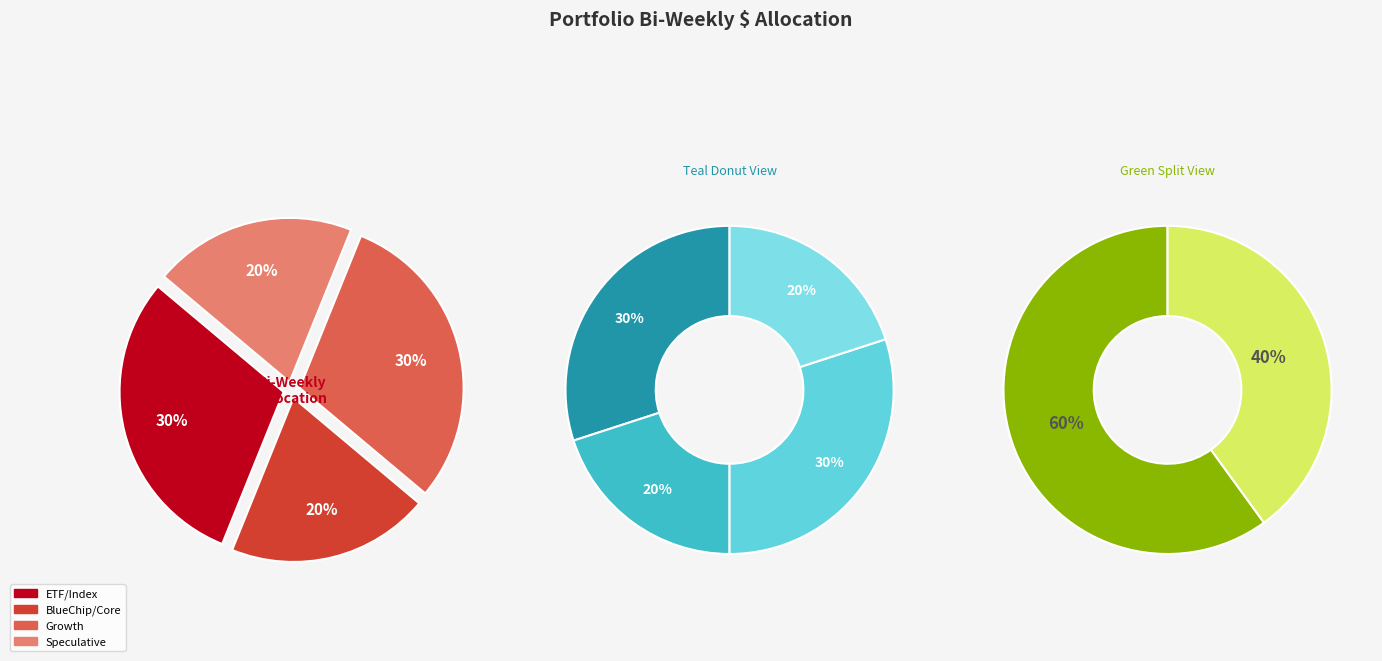

How many segments does this pie chart have?

4